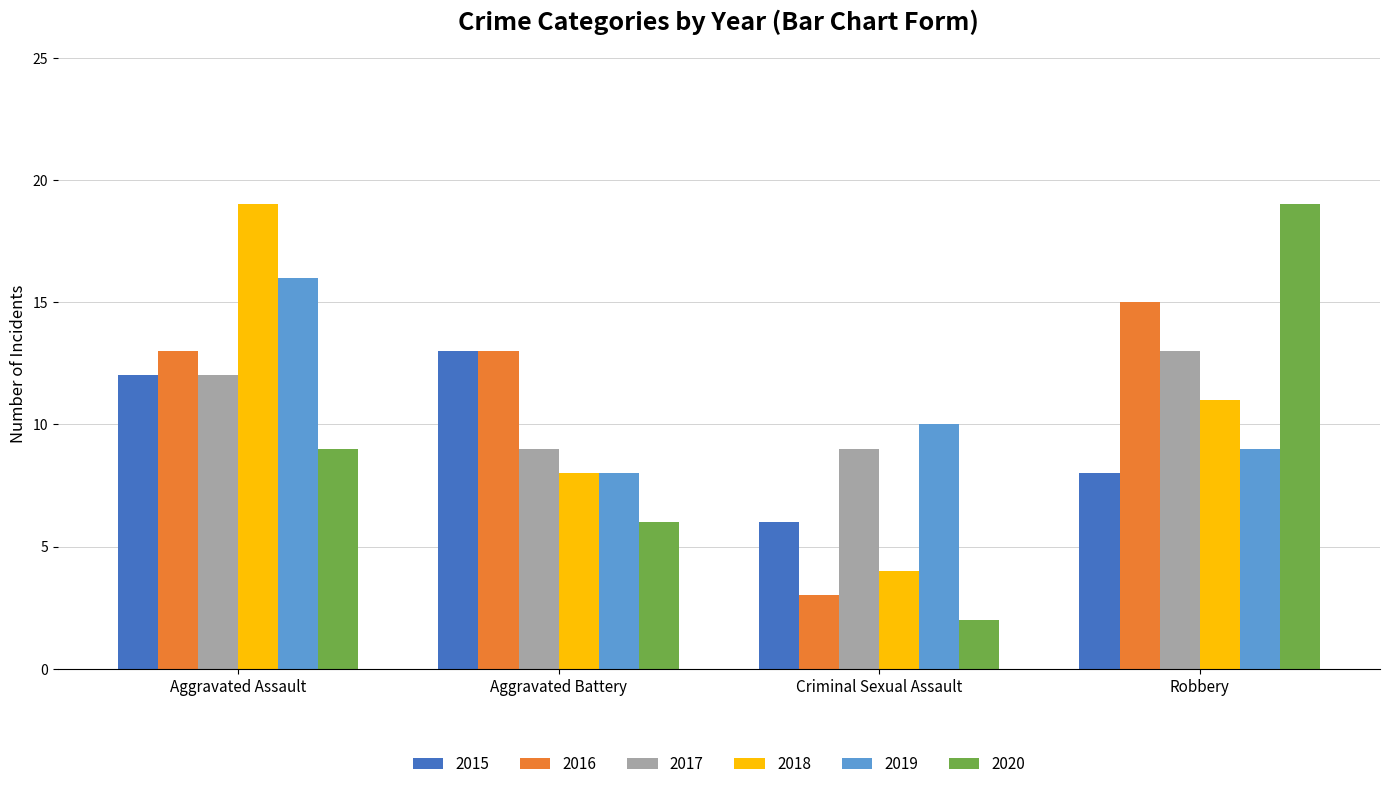

What is the minimum value shown in the chart?

2